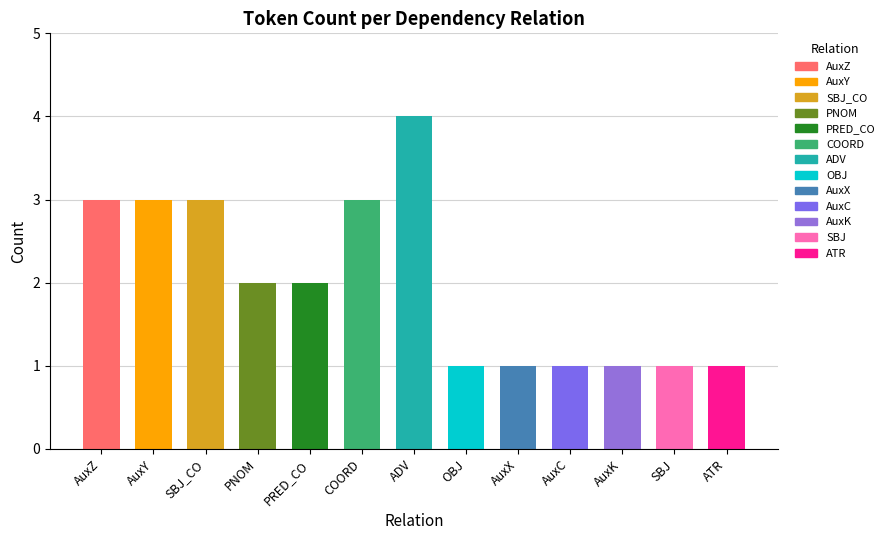

Reading left to right, transcribe all the data shown in this chart.

AuxZ=3	AuxY=3	SBJ_CO=3	PNOM=2	PRED_CO=2	COORD=3	ADV=4	OBJ=1	AuxX=1	AuxC=1	AuxK=1	SBJ=1	ATR=1